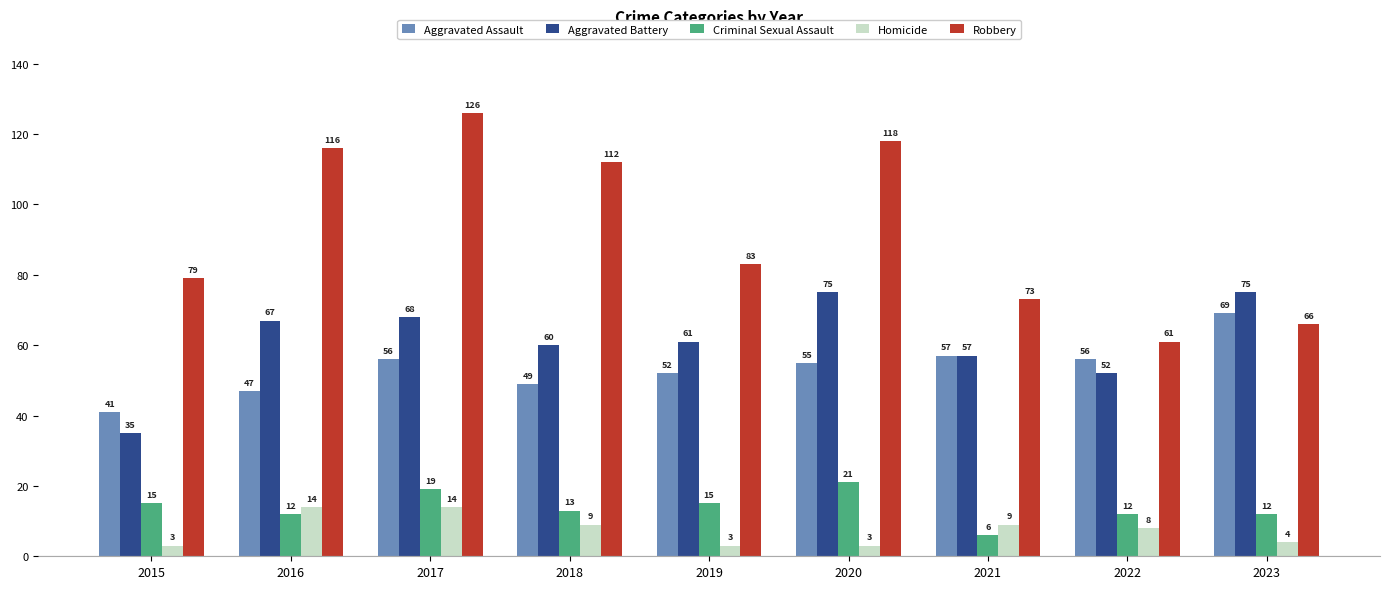

At which label does Criminal Sexual Assault first exceed 13?

2015